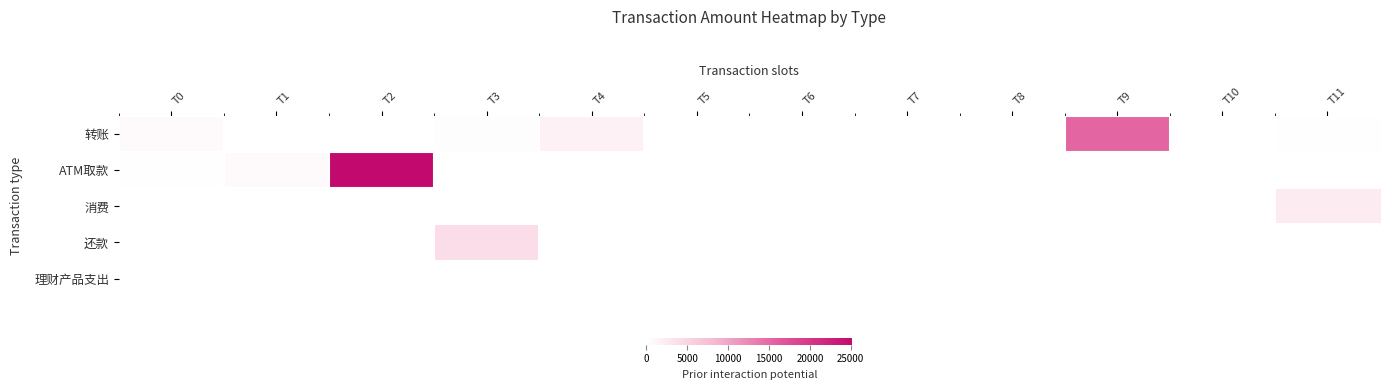

Is it true that 还款 equals 3994.0 at T3?

True